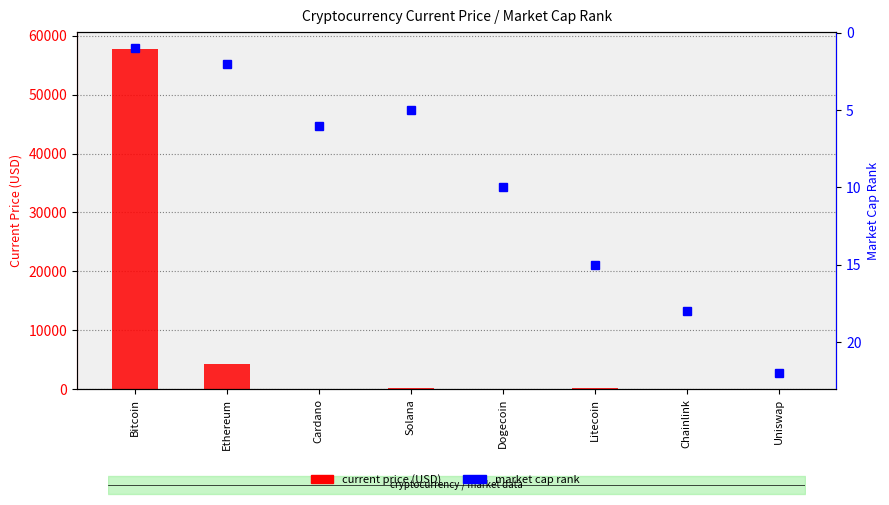

Rank the series at Litecoin from highest to lowest value.

current price (USD), market cap rank